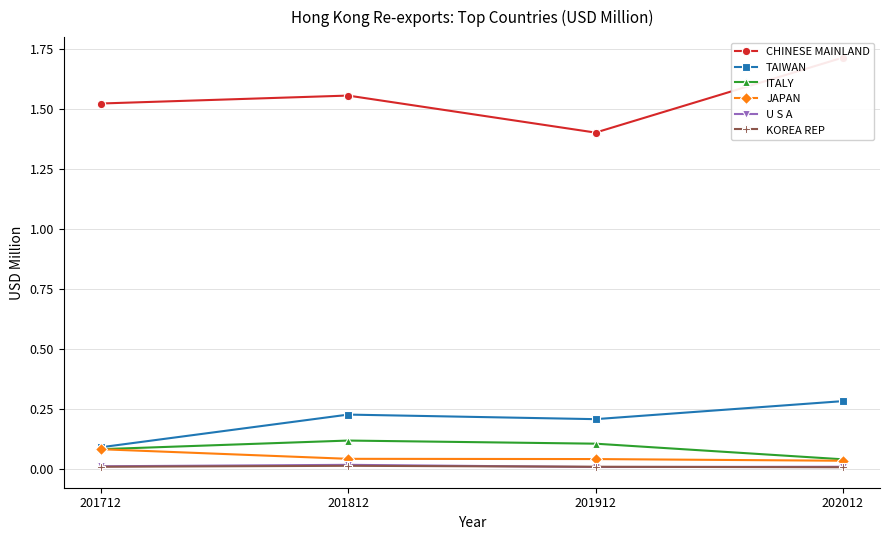

Rank the series by their maximum value, from highest to lowest.

CHINESE MAINLAND, TAIWAN, ITALY, JAPAN, U S A, KOREA REP